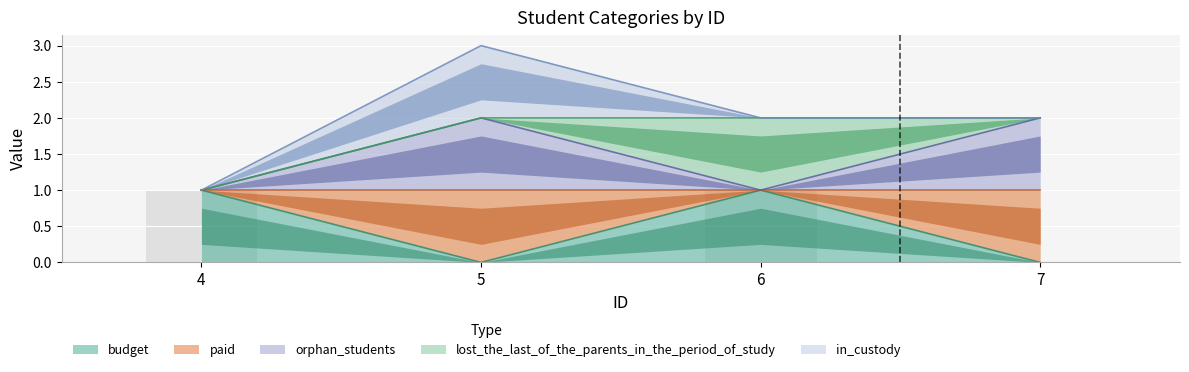

The value of orphan_students at 6 is 1. True or false?

True